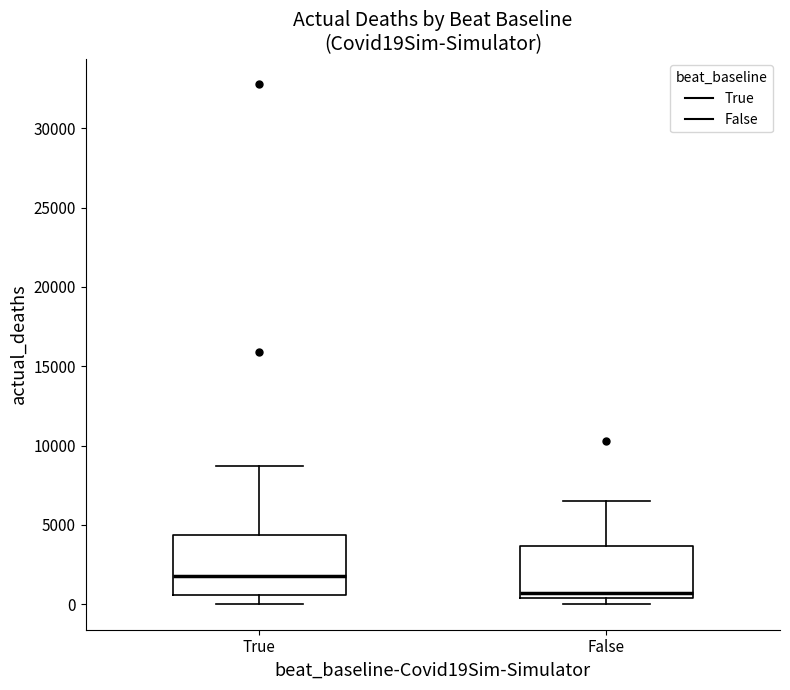

Where does the lower whisker of the box for True end on the y-axis? The values are not printed on the chart, so give them approximately, as read against the axis.

0